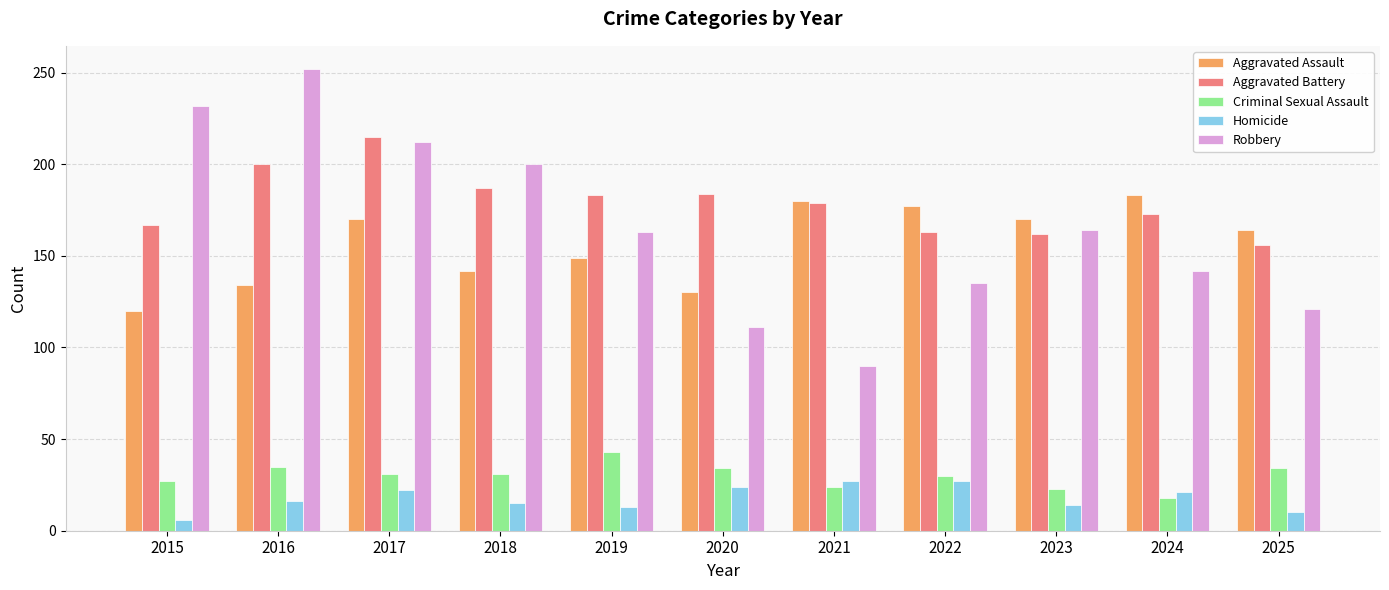

At which category does the chart reach its minimum across all series?

2015